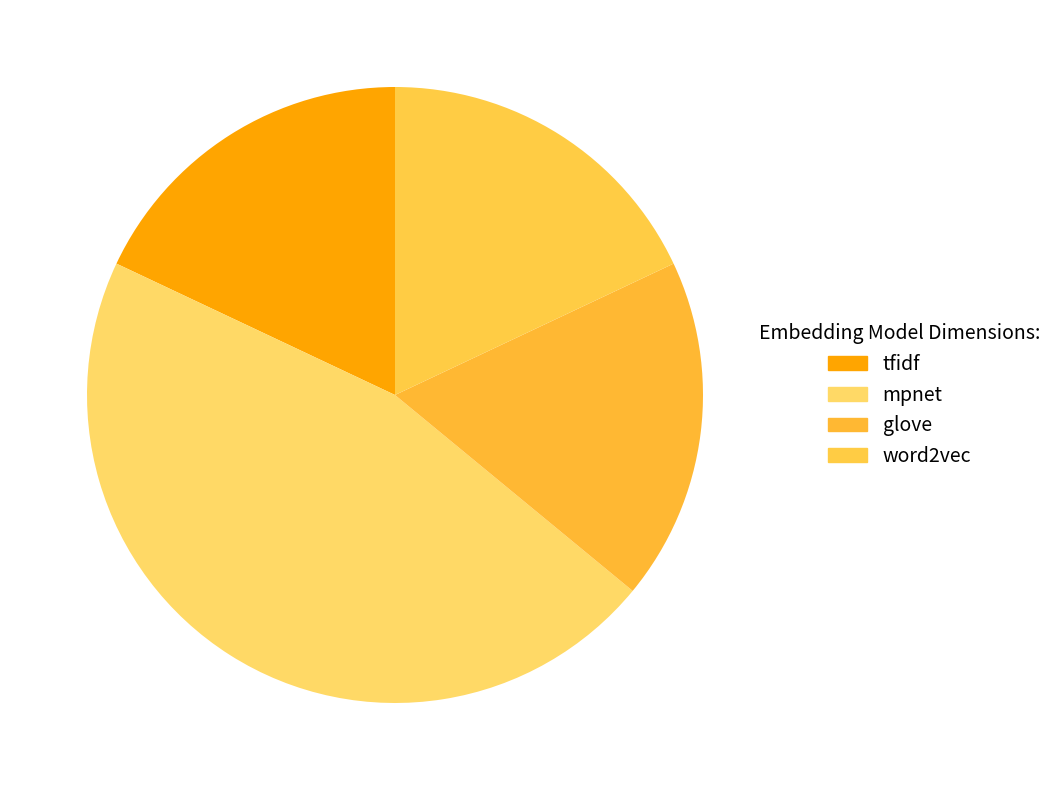

What percentage do tfidf and glove together represent?

36.0%